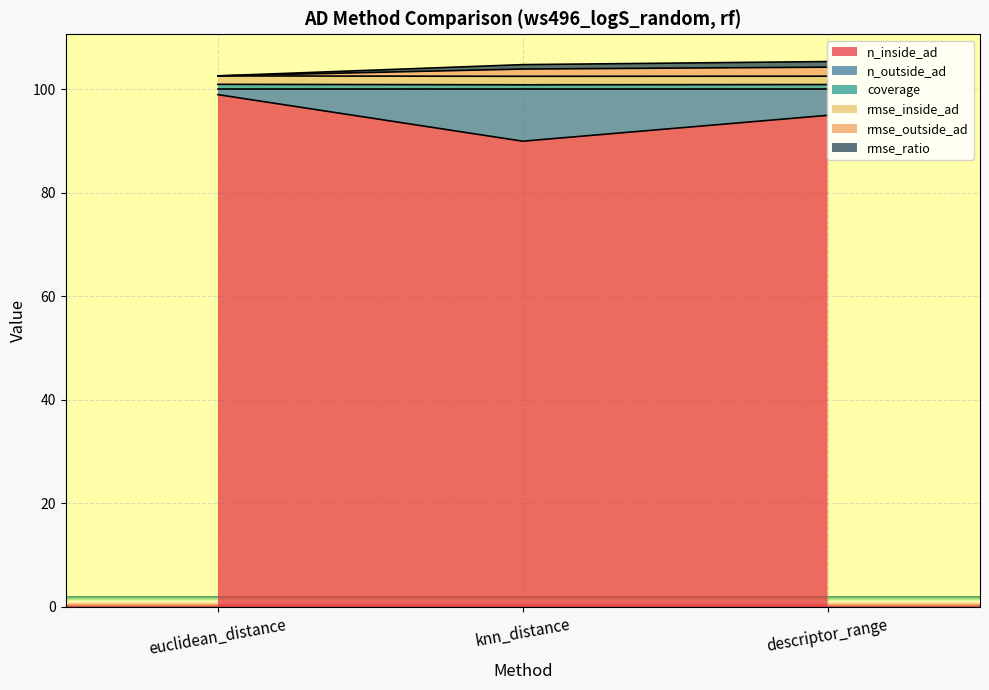

What is the minimum value for n_inside_ad?

90.0